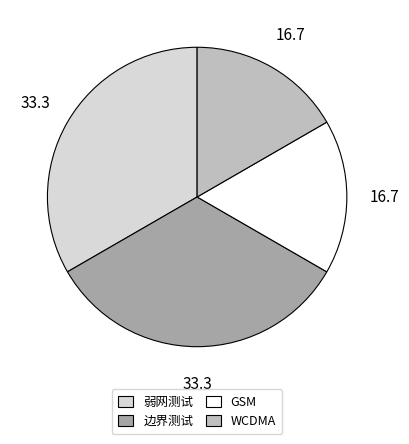

Which has a higher value, 弱网测试 or WCDMA?

弱网测试